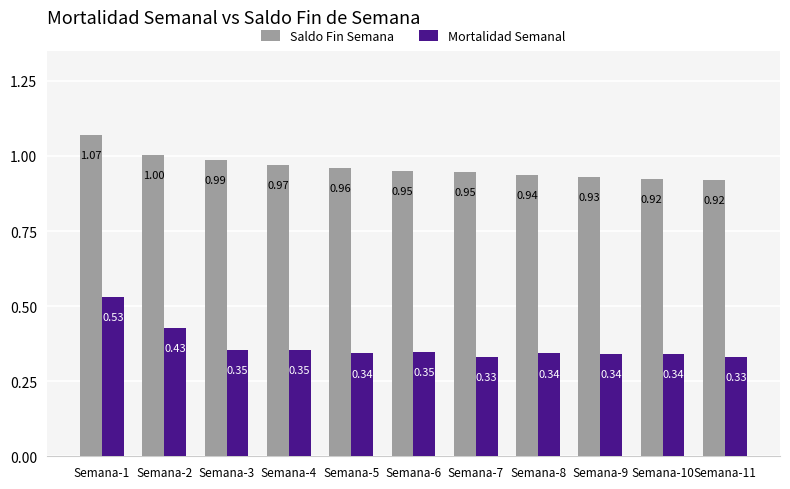

What is the total value across all series at Semana-10?

1.3